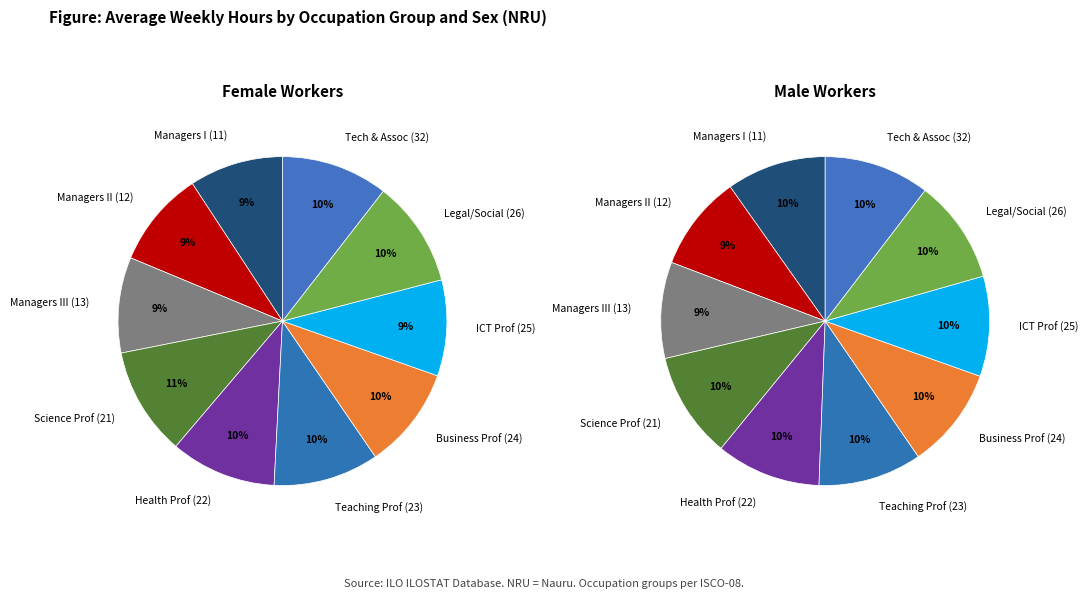

Which category has the smallest portion of the pie?

oc2_isco08_11